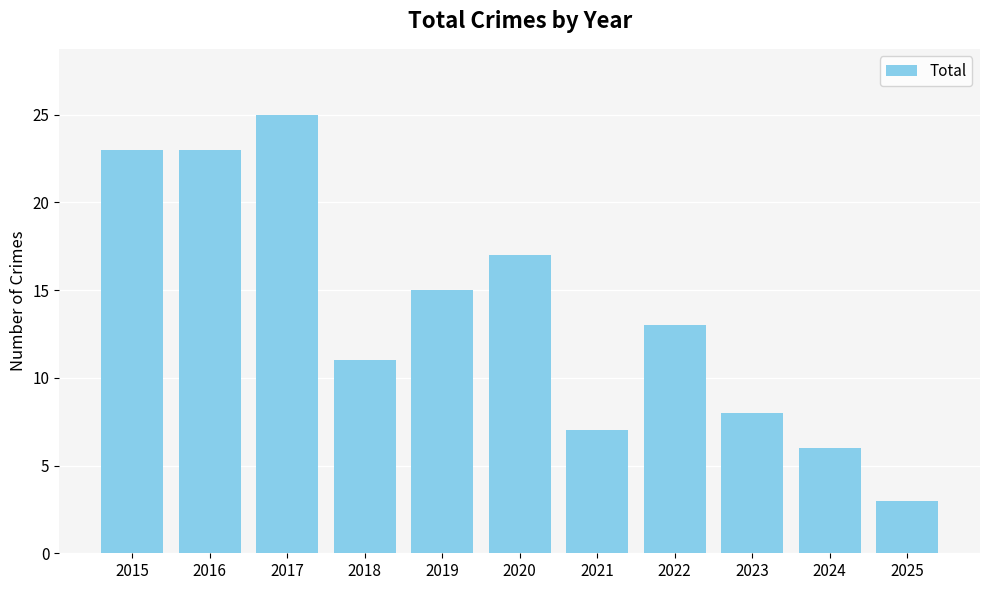

What is the difference between the maximum and minimum values?

22